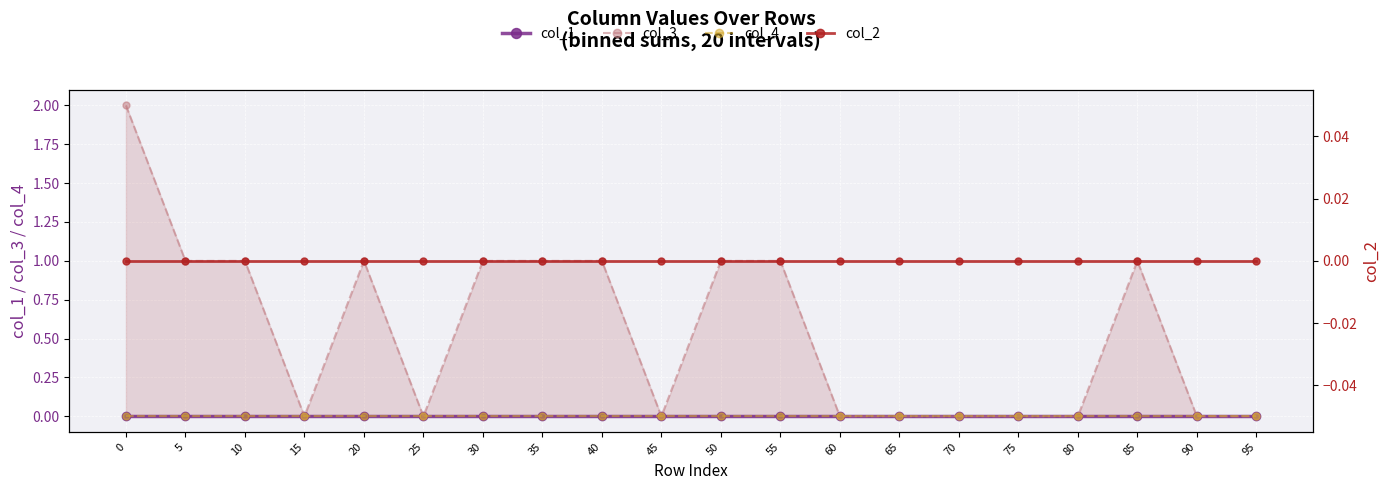

True or false: col_4 and col_3 intersect in this chart.

False